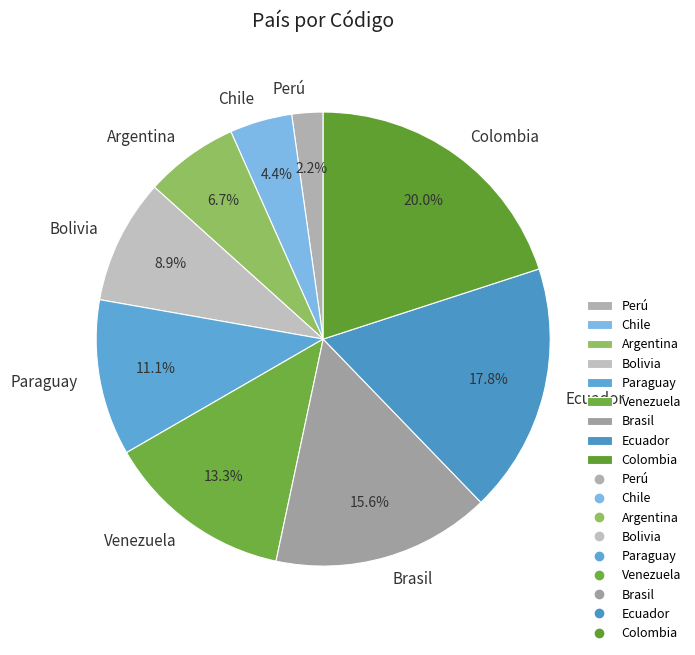

What is the smallest slice in the pie chart?

Perú